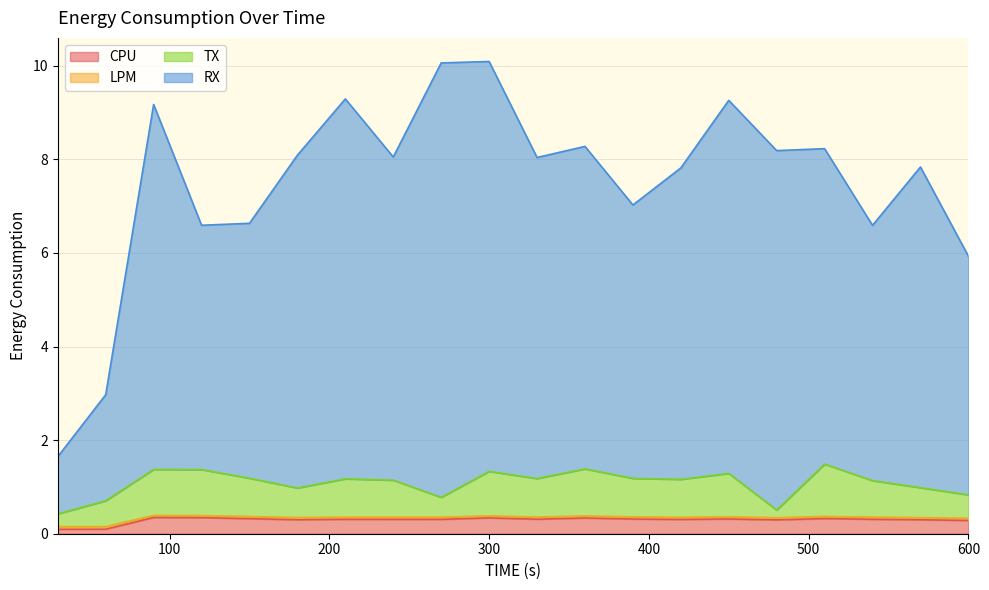

What is the value of the LPM point at the 6th from the left?

0.3